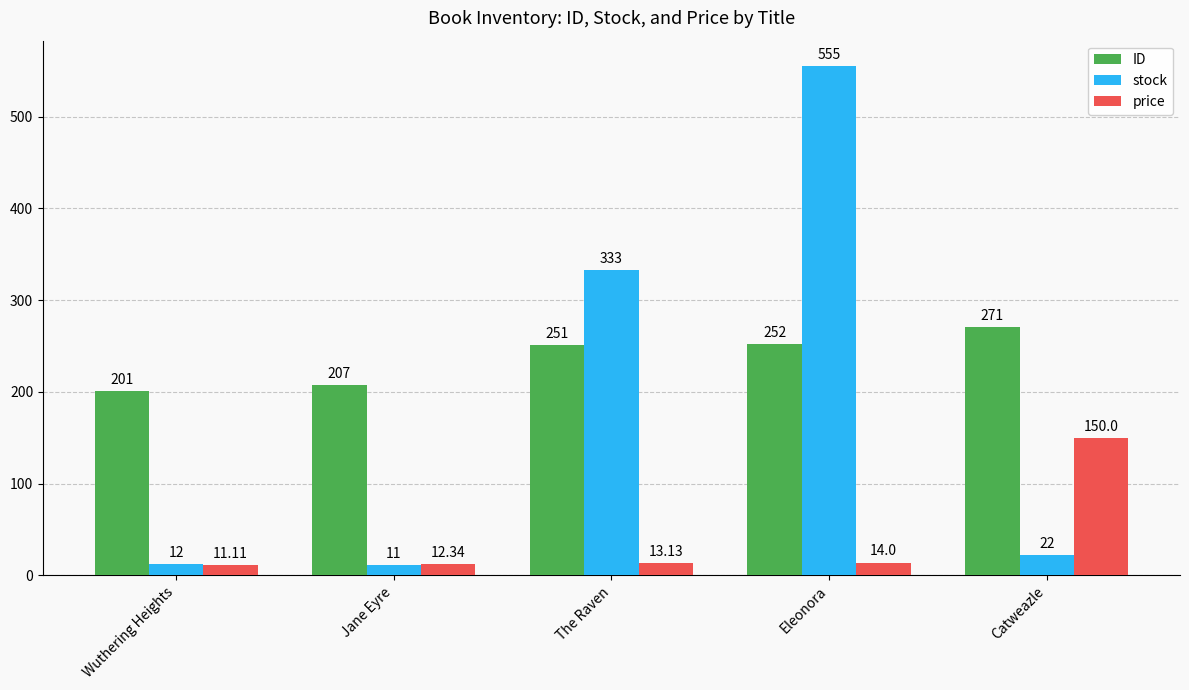

Which label corresponds to the largest value in the chart?

Eleonora